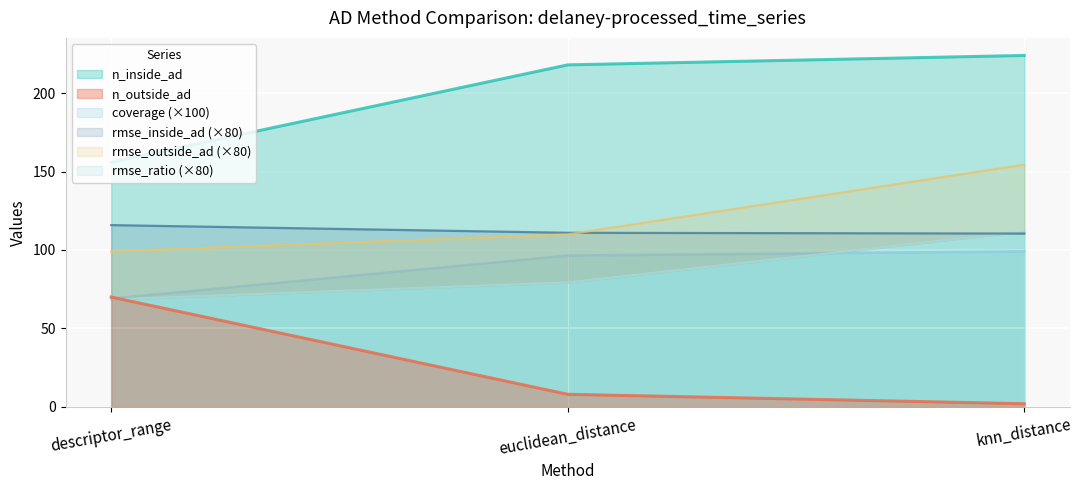

True or false: coverage has a value of 63.9 at euclidean_distance.

False